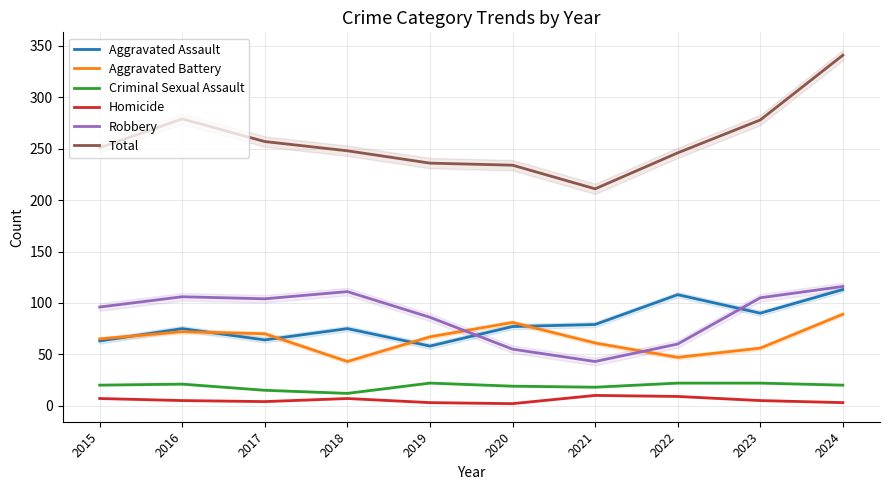

In Total, how many points are higher than both neighbors (excluding endpoints)?

1